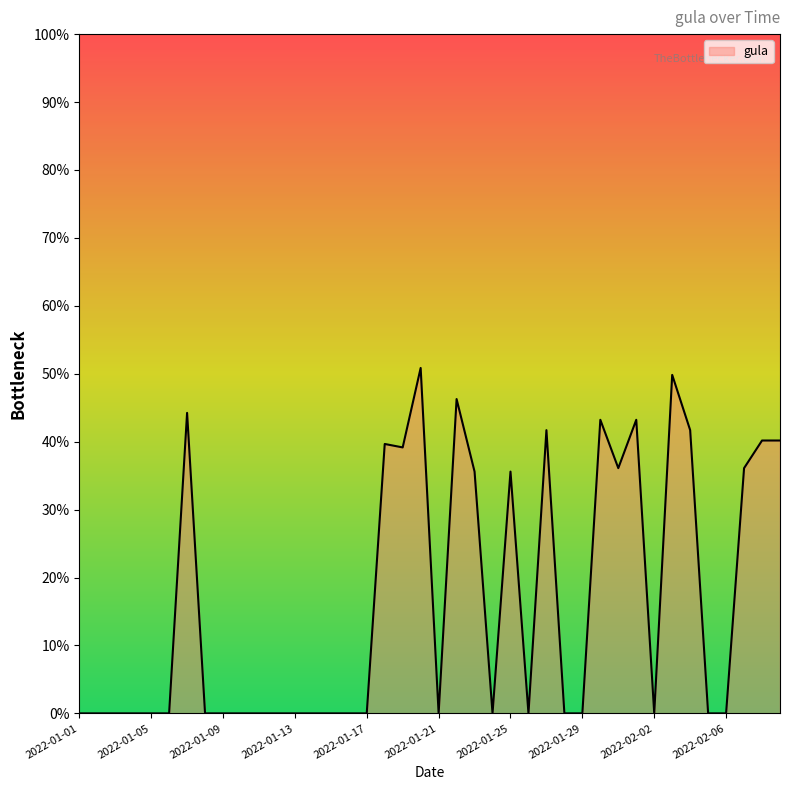

What is the difference between the maximum and minimum values?

50.8